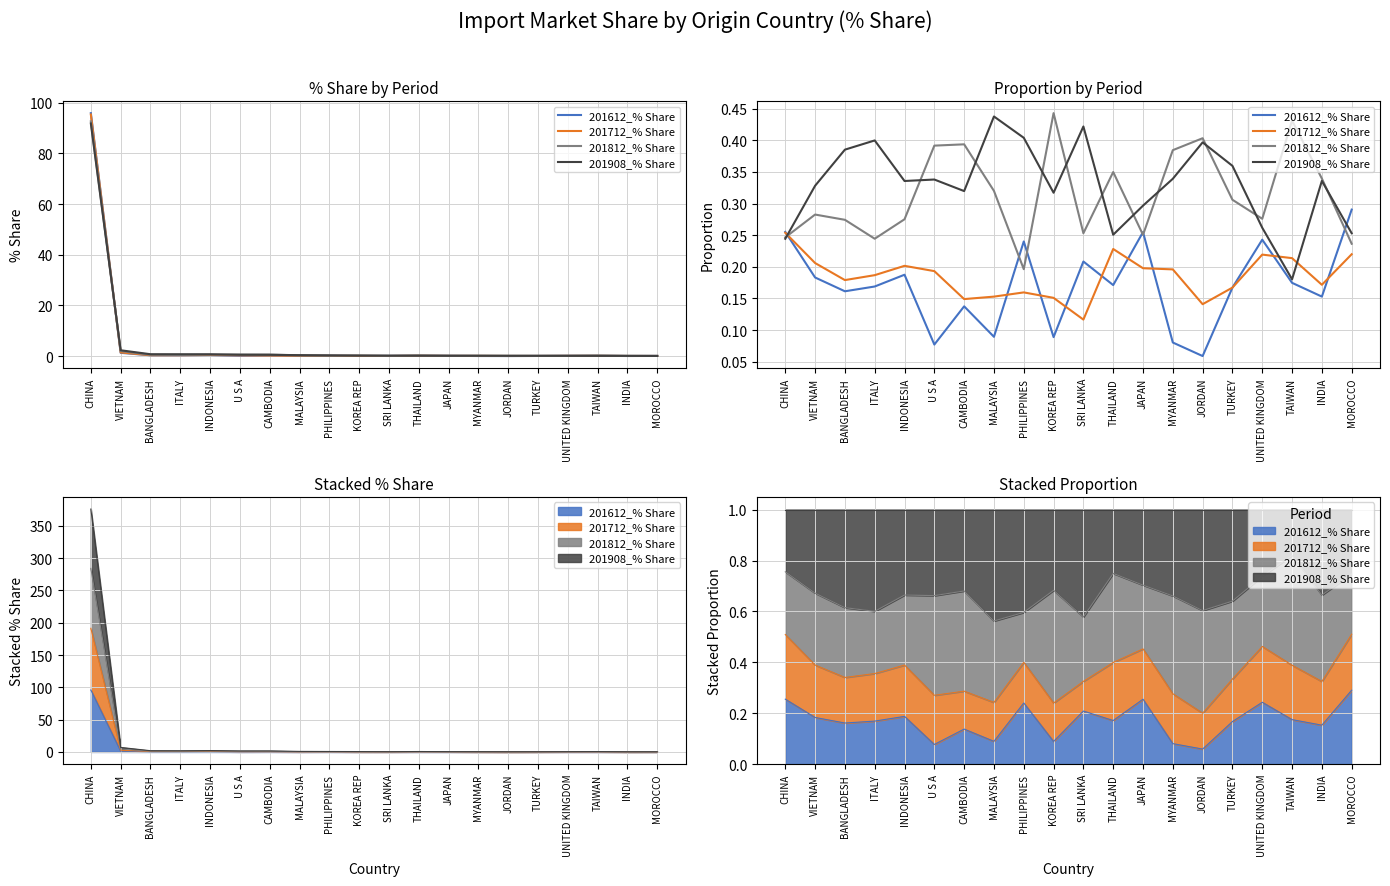

The value of 201908_% Share at MYANMAR is 0.6. True or false?

False